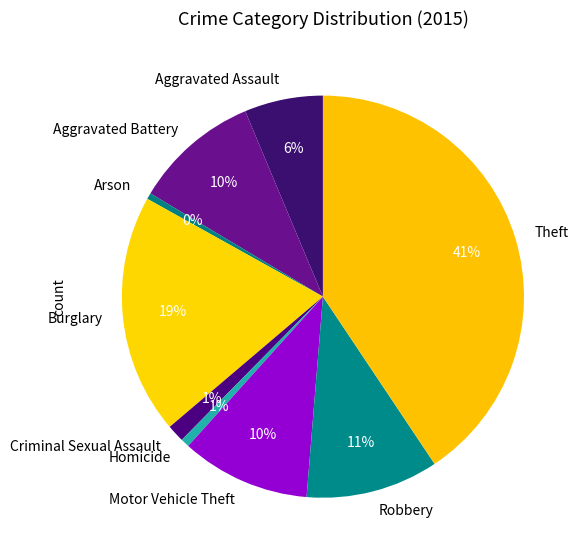

Is the sum of Burglary and Theft greater than half?

Yes